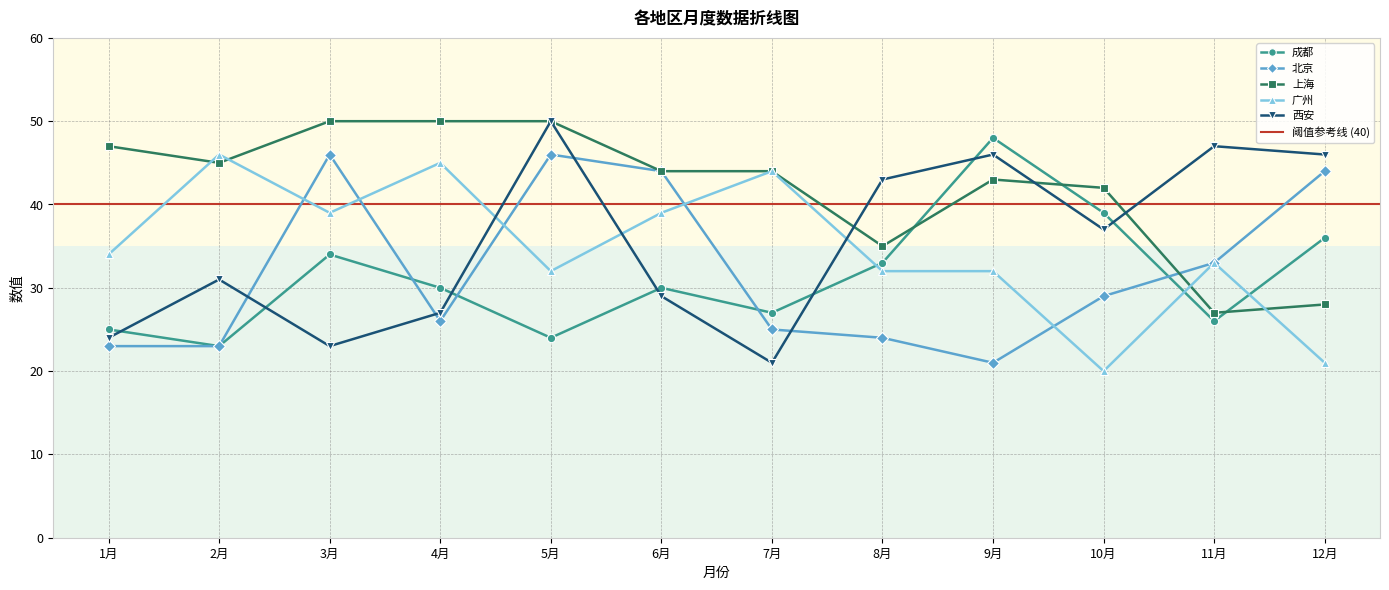

How many times do 成都 and 上海 cross each other?

3